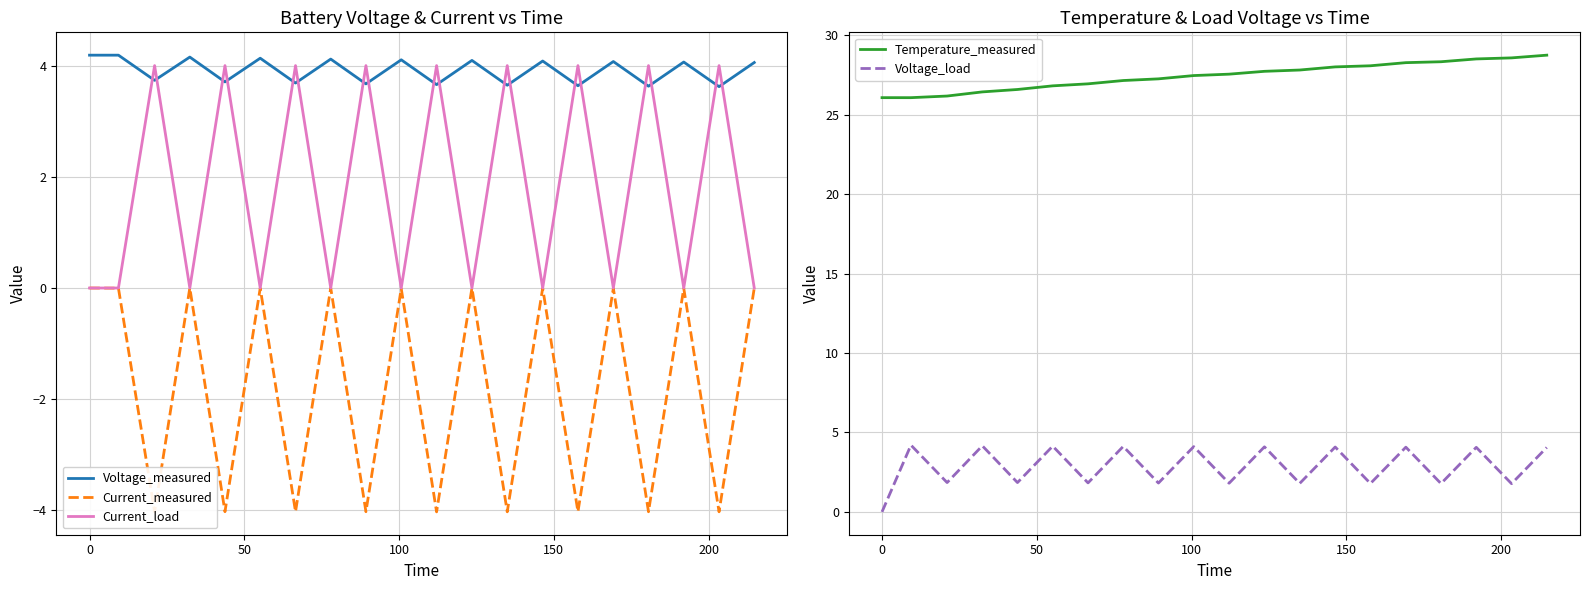

How many categories are shown in the chart?

20